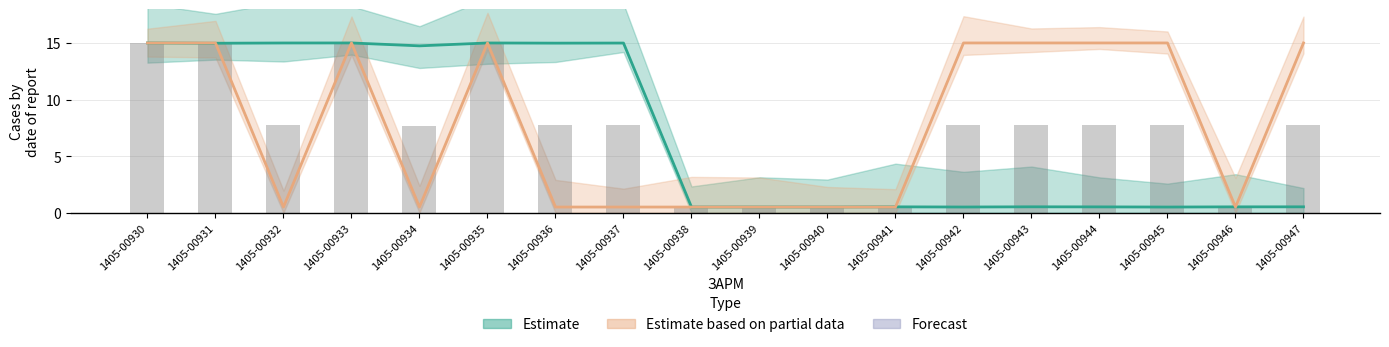

How many bars are there in total?

18